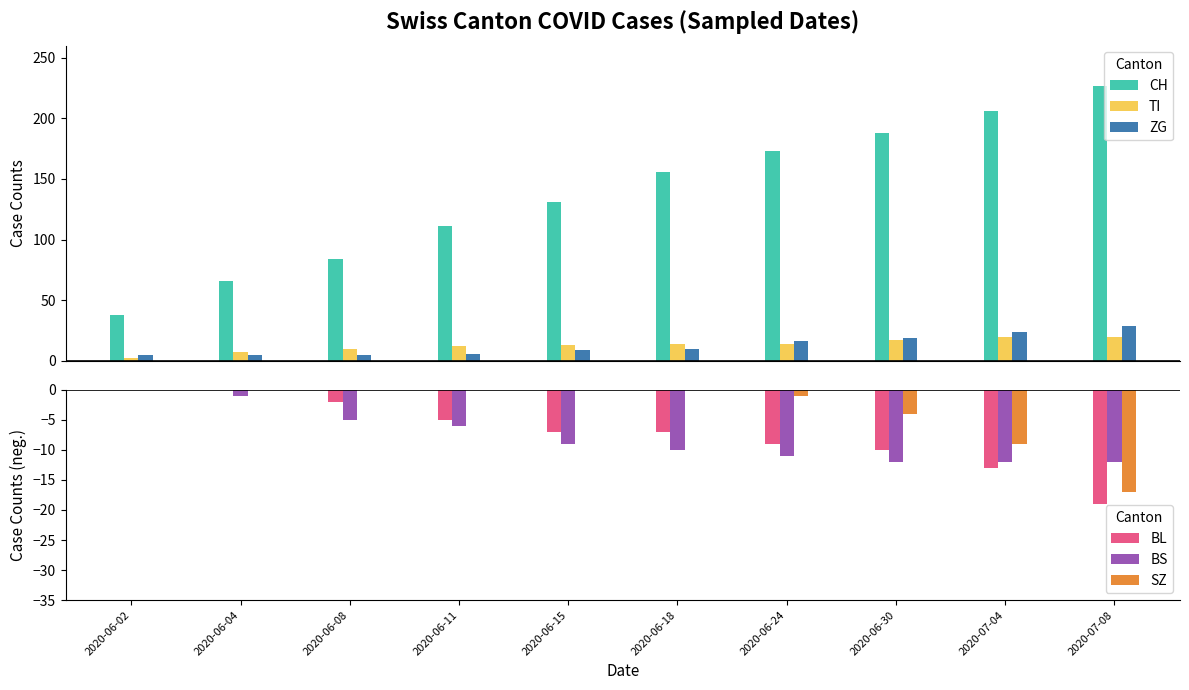

Between 2020-06-24 and 2020-06-30, which is larger?

2020-06-30